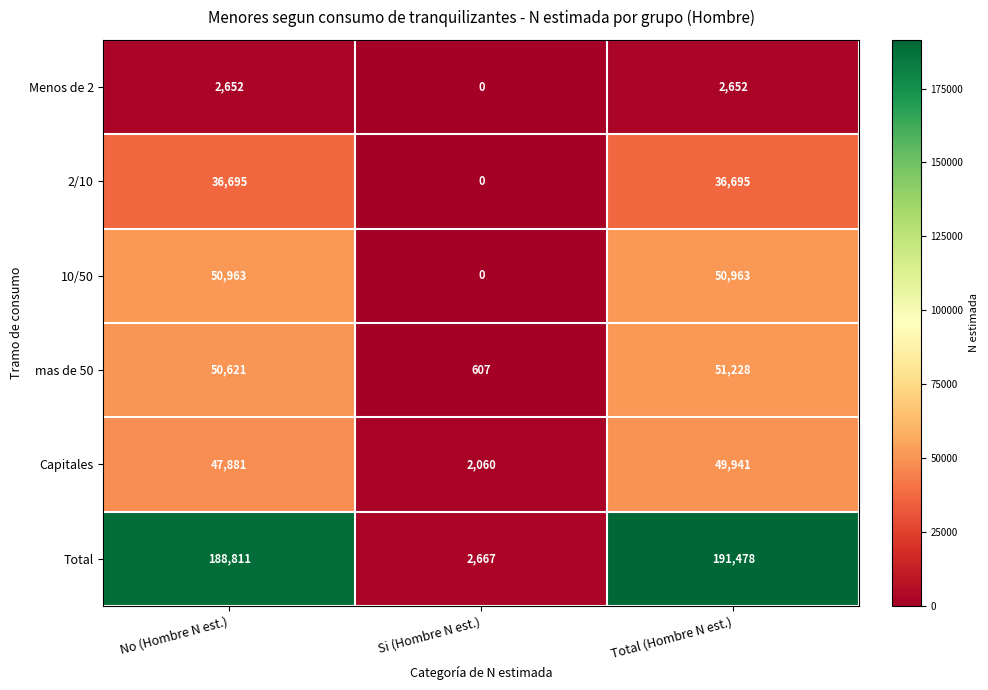

What is the greatest value displayed?

191478